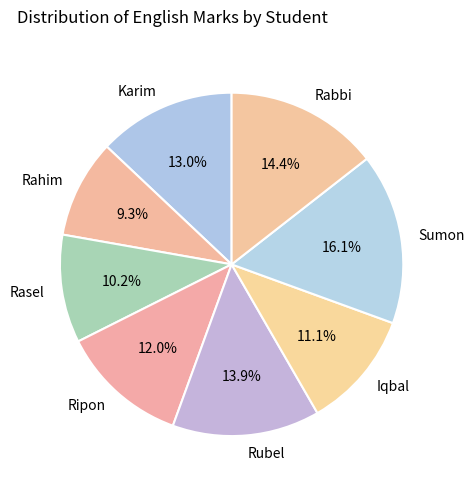

What is the smallest slice in the pie chart?

Rahim